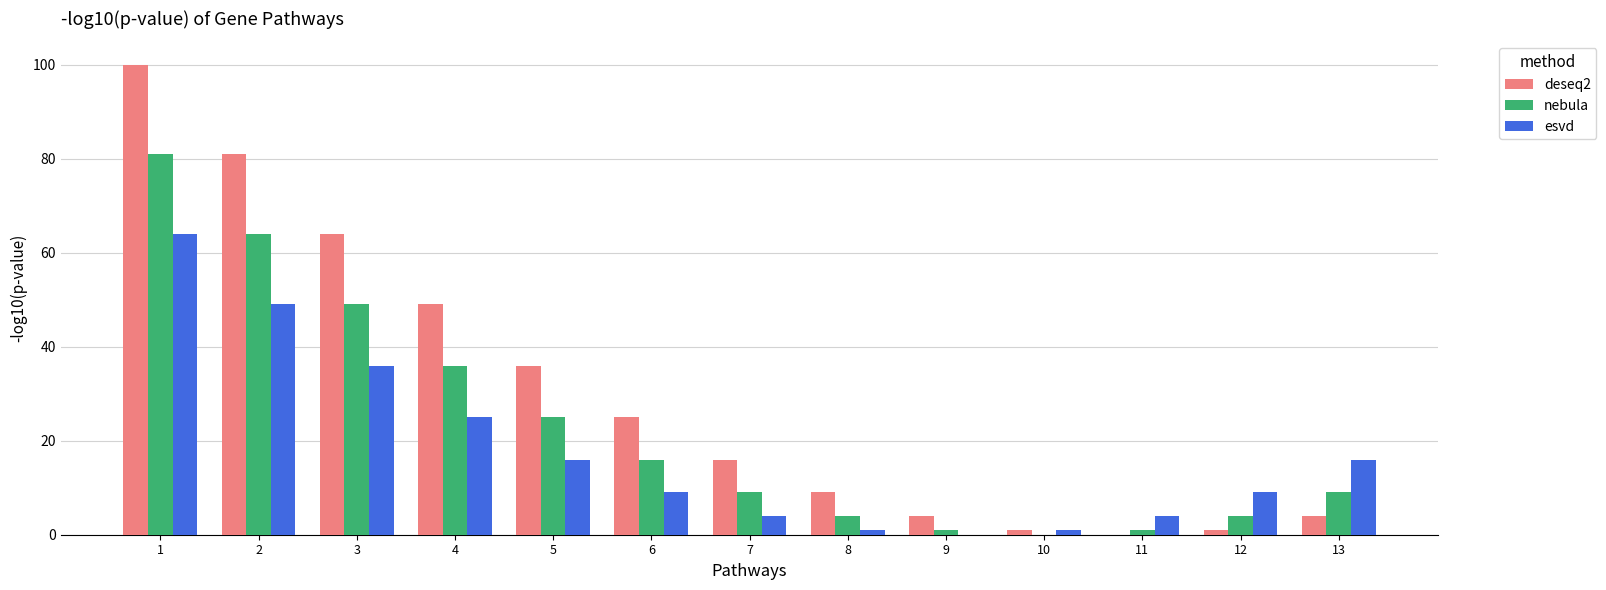

Is the value of esvd at 5 greater than the value of deseq2 at 4?

No